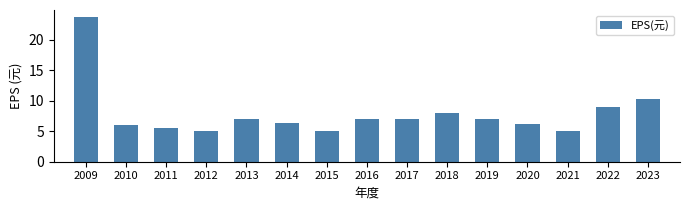

Is it true that the value at 2018 is 8.1?

True